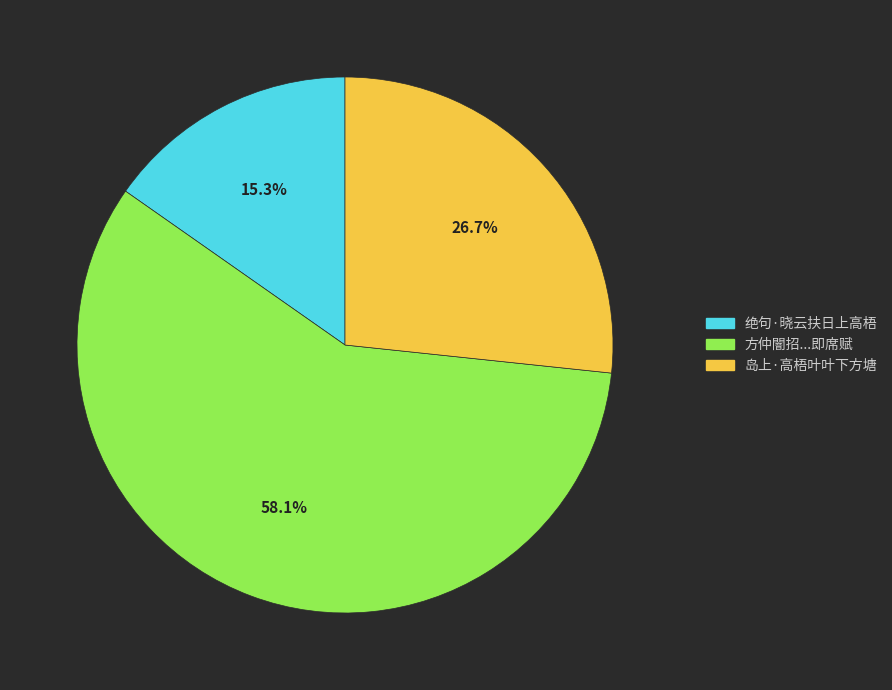

Does any single category account for the majority?

Yes